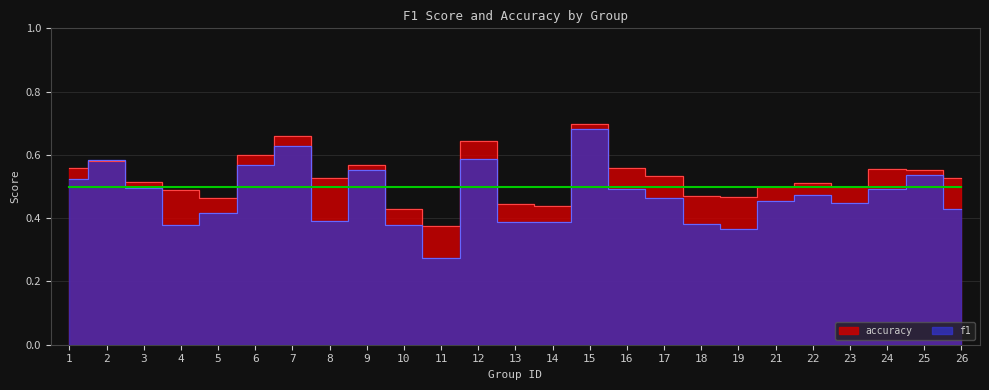

True or false: f1 and accuracy cross at least once.

True